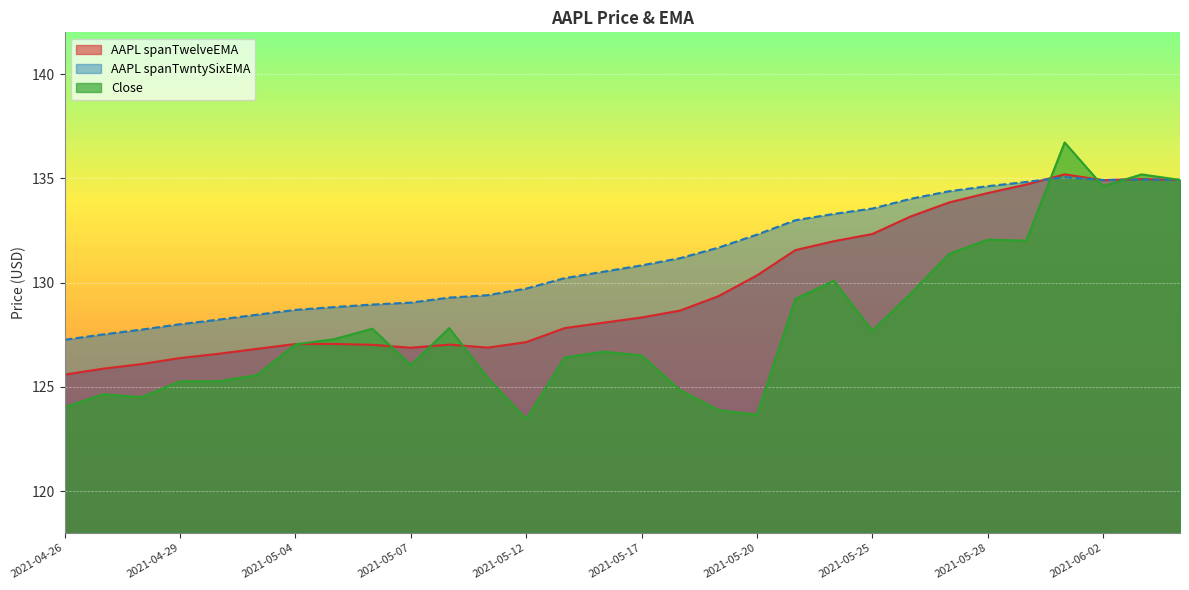

Which series has the largest range (max minus min)?

Close